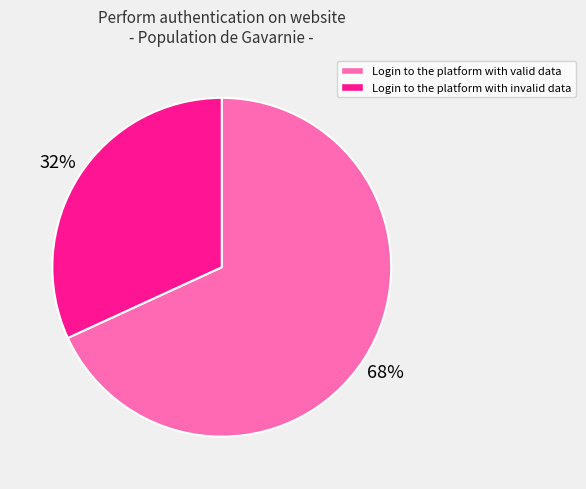

What is the majority slice?

Login to the platform with valid data